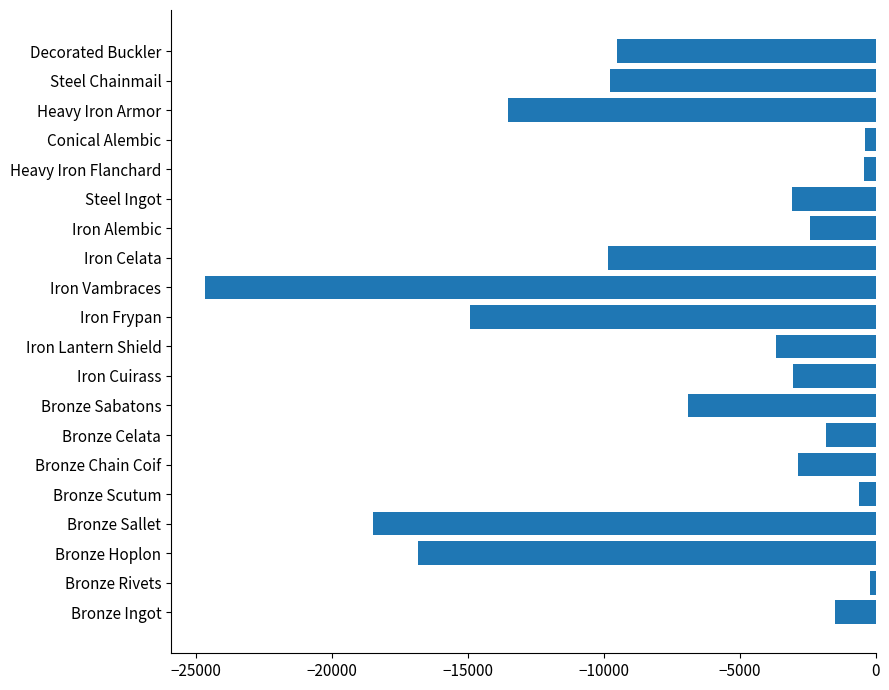

Which label corresponds to the smallest value in the chart?

Iron Vambraces